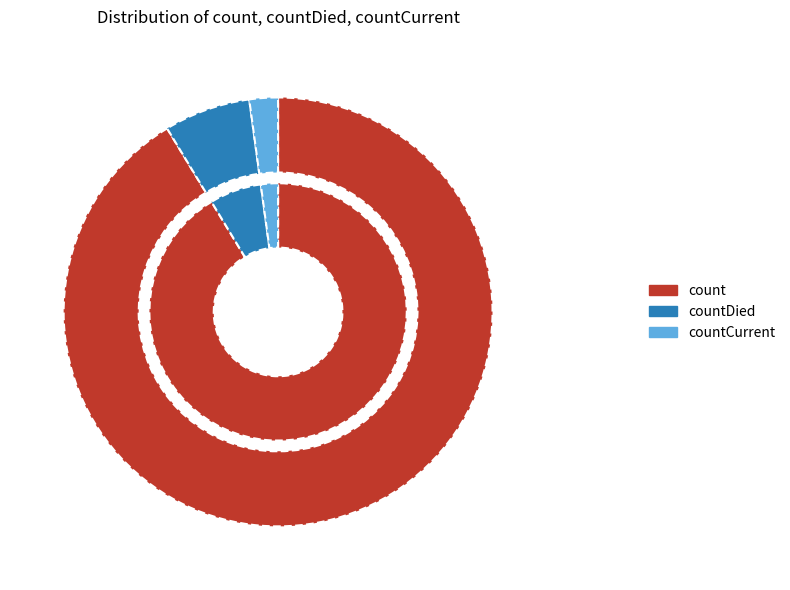

Which category accounts for the majority?

count